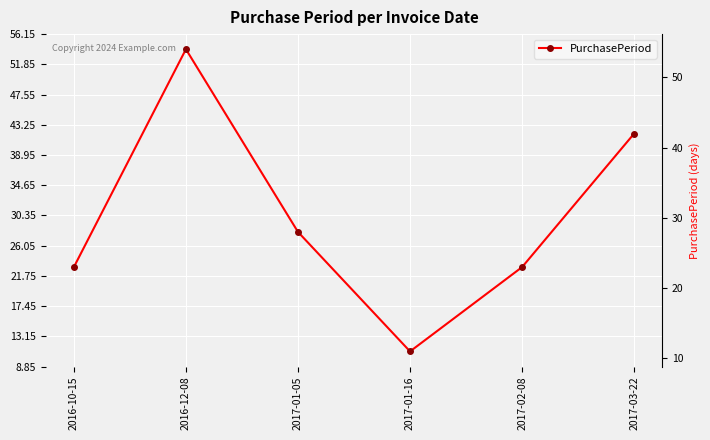

What is the difference between the second highest and second lowest values?

19